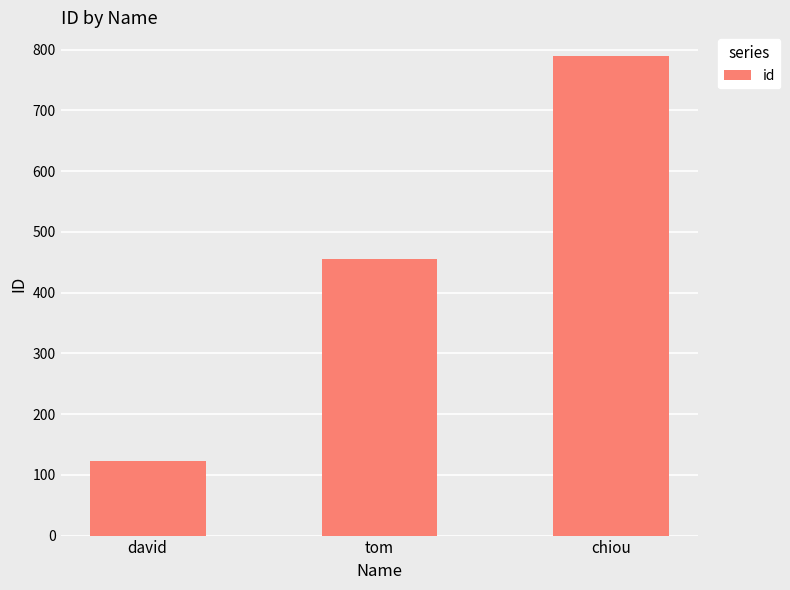

What is the change in value from david to tom?

+333